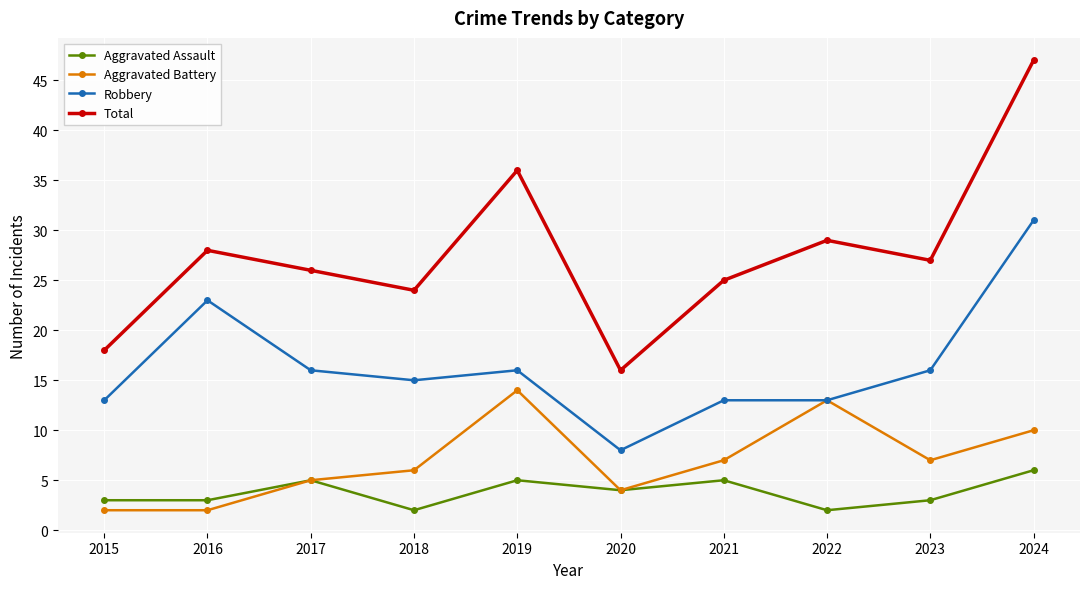

Is the value of Total at 2015 greater than the value of Aggravated Assault at 2017?

Yes